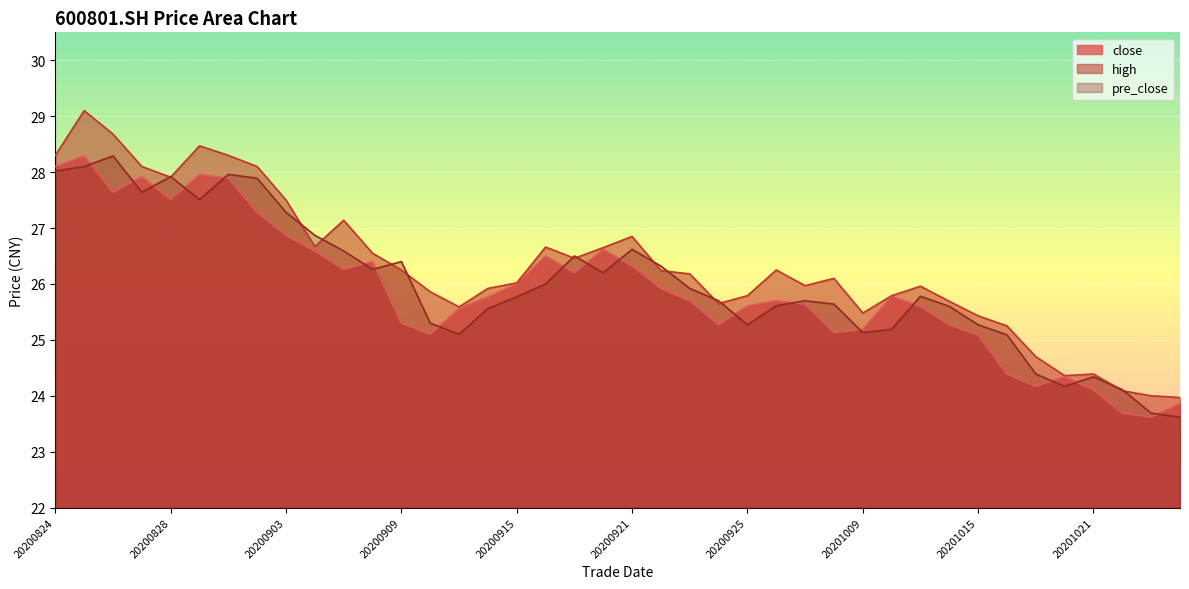

Which series has the widest spread of values?

high